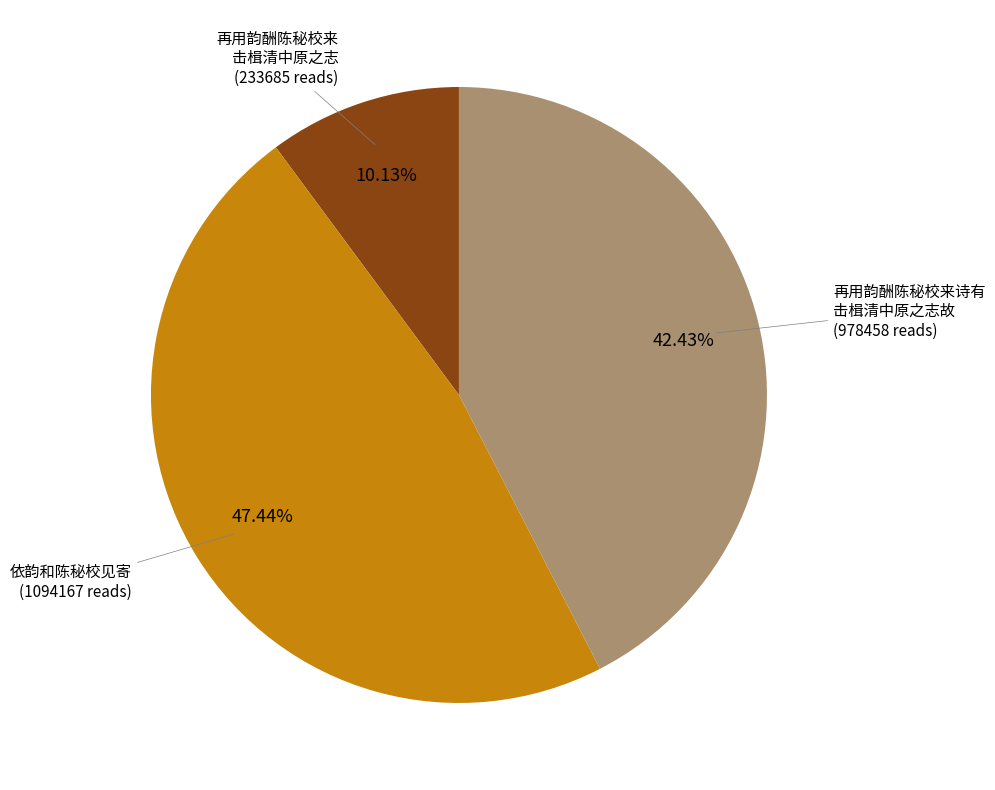

Does any single category account for the majority?

No